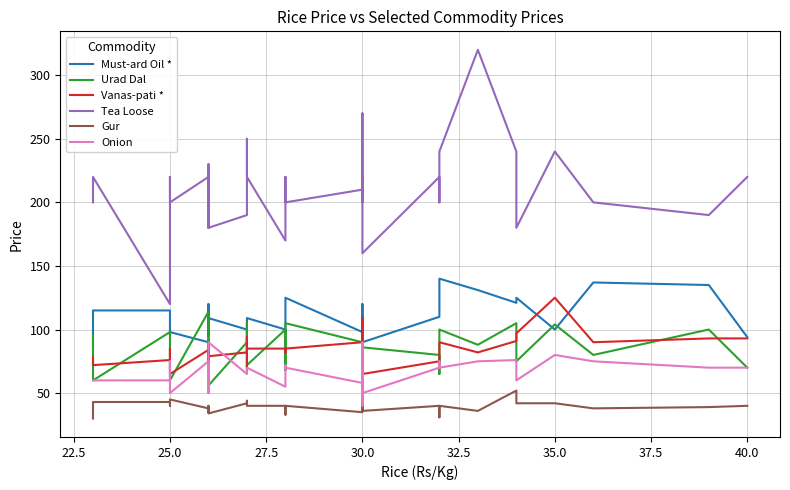

Is it true that Tea Loose equals 84 at 29?

False